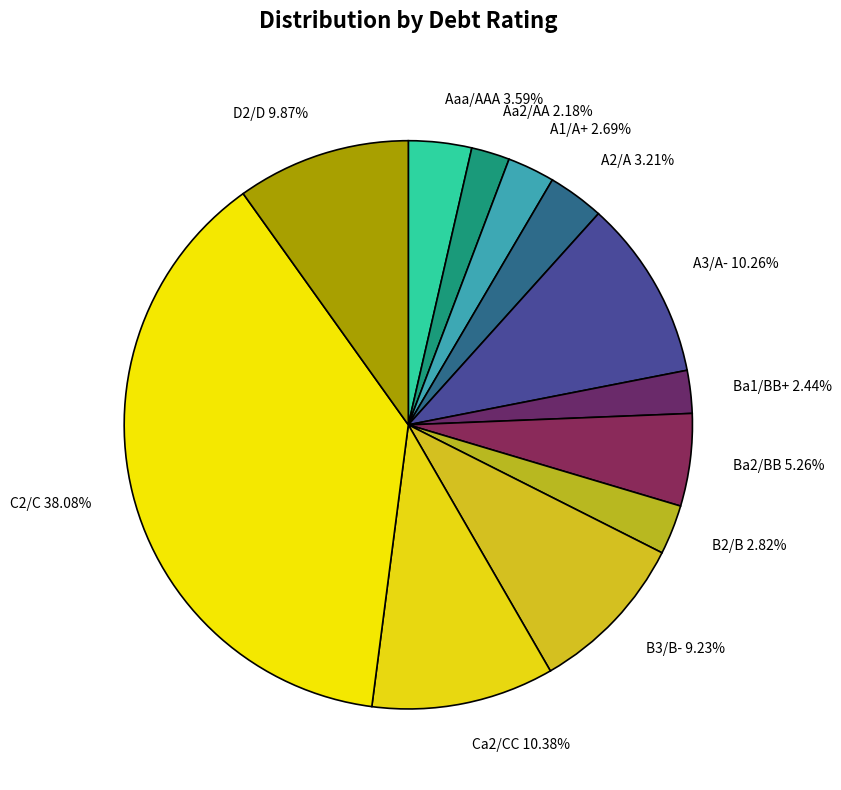

Approximately how many times larger is the value at Ba1/BB+ 2.44% compared to A1/A+ 2.69%?

0.9